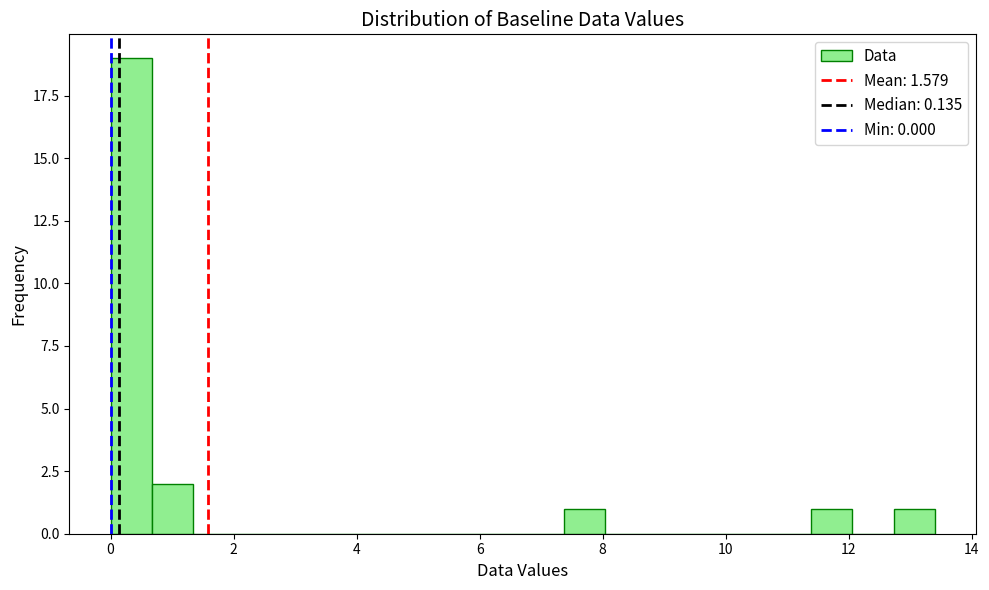

Read against the x-axis, roughly where is the centre of the tallest bar?

0.4